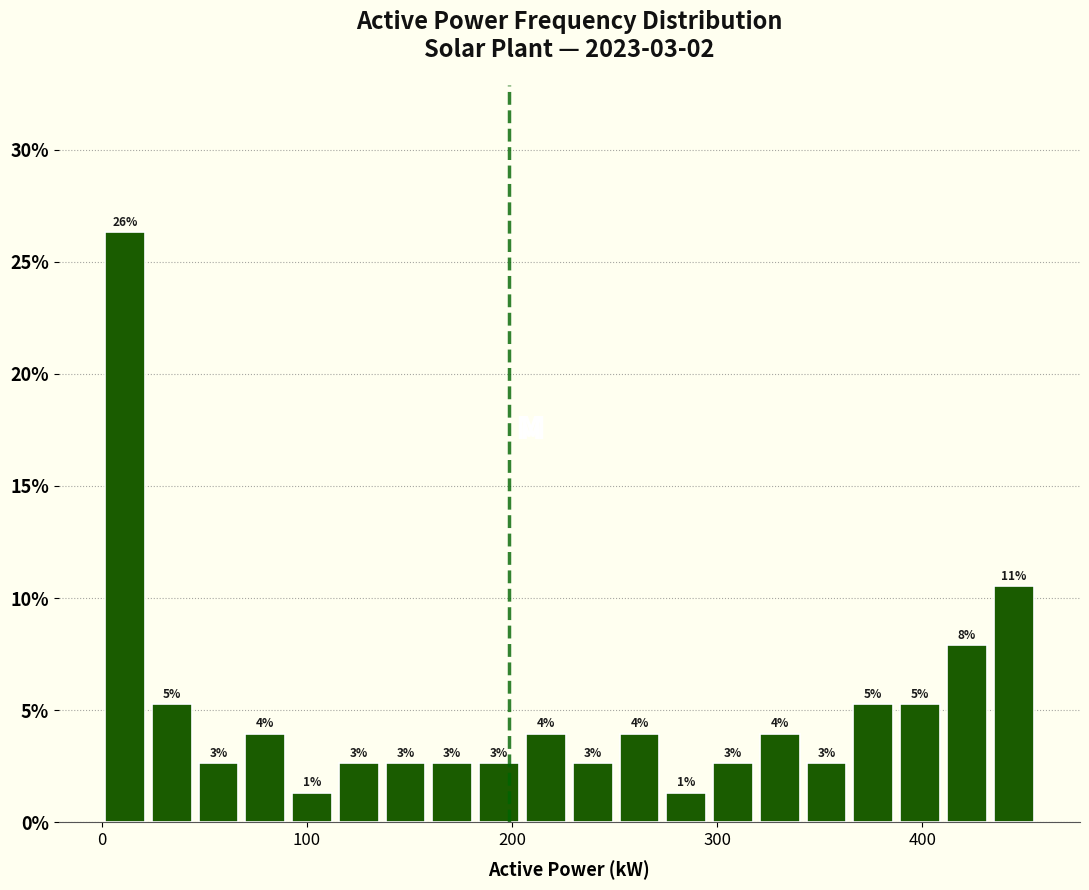

Around what value on the x-axis is the tallest bar? Give the approximate position of its centre, as read against the axis.

10